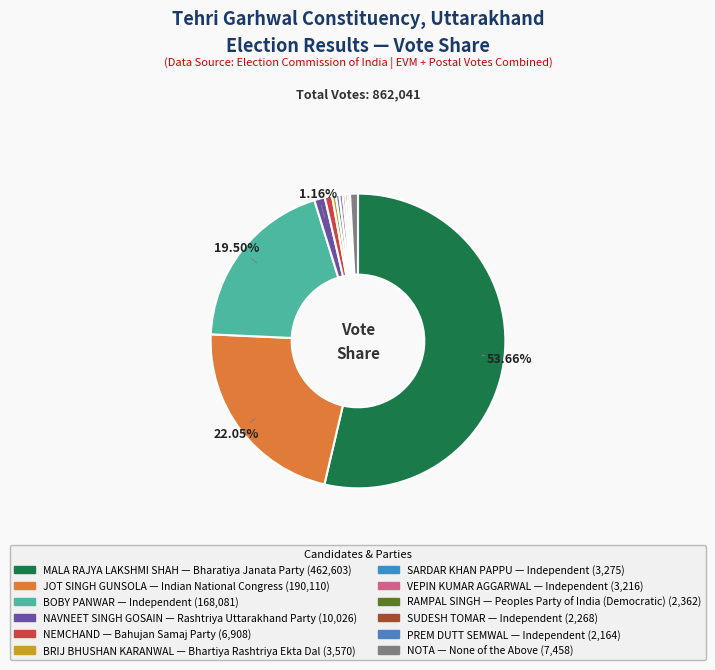

Count the number of slices in the pie.

12